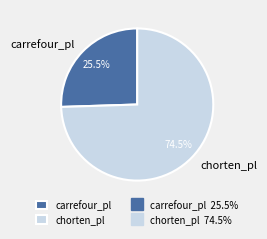

Count the number of slices in the pie.

2